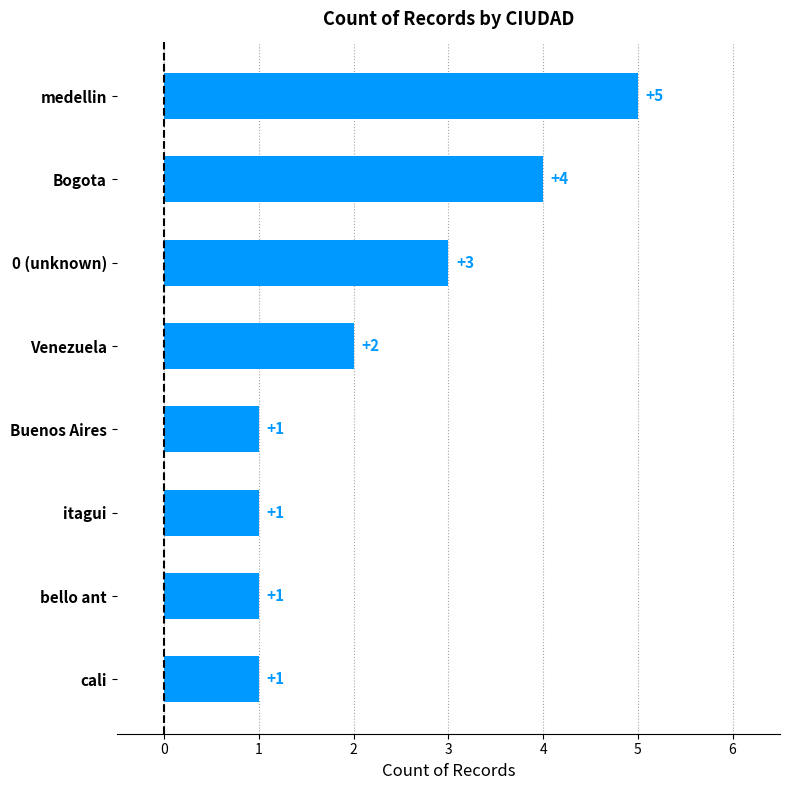

What is the maximum value shown in the chart?

5